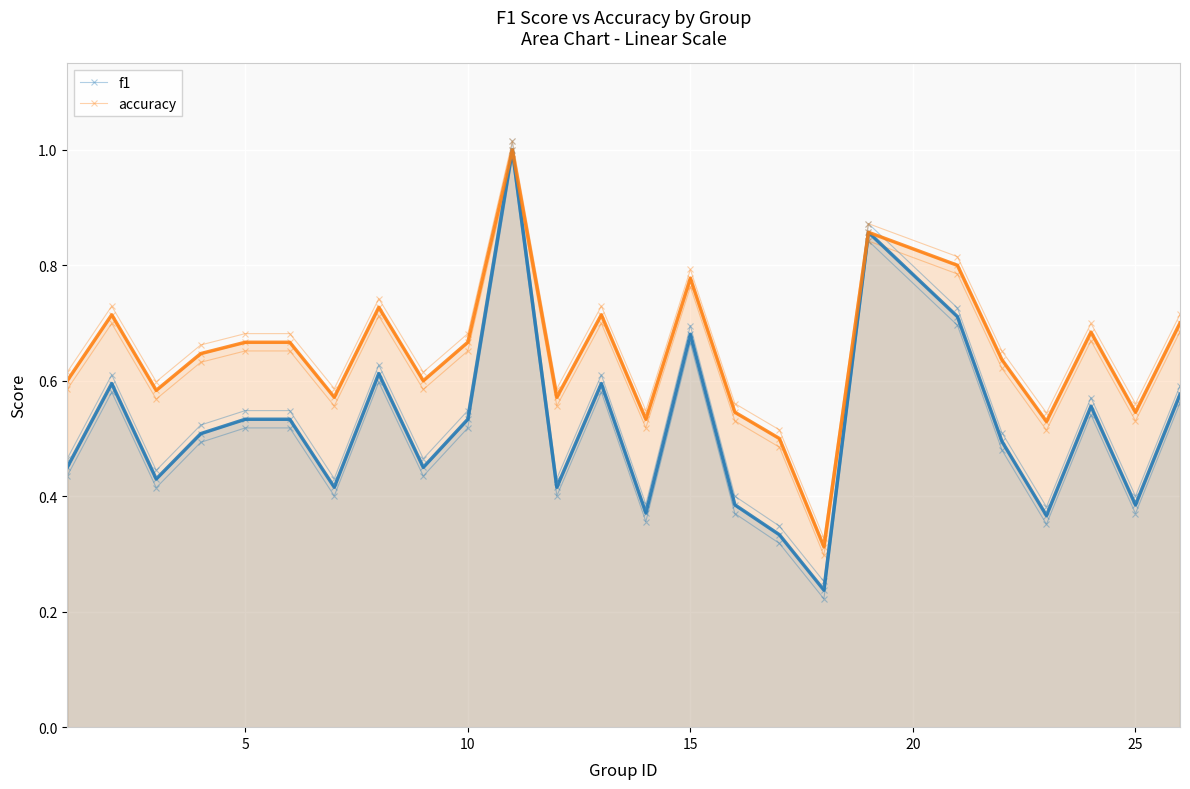

True or false: accuracy and f1 intersect in this chart.

False